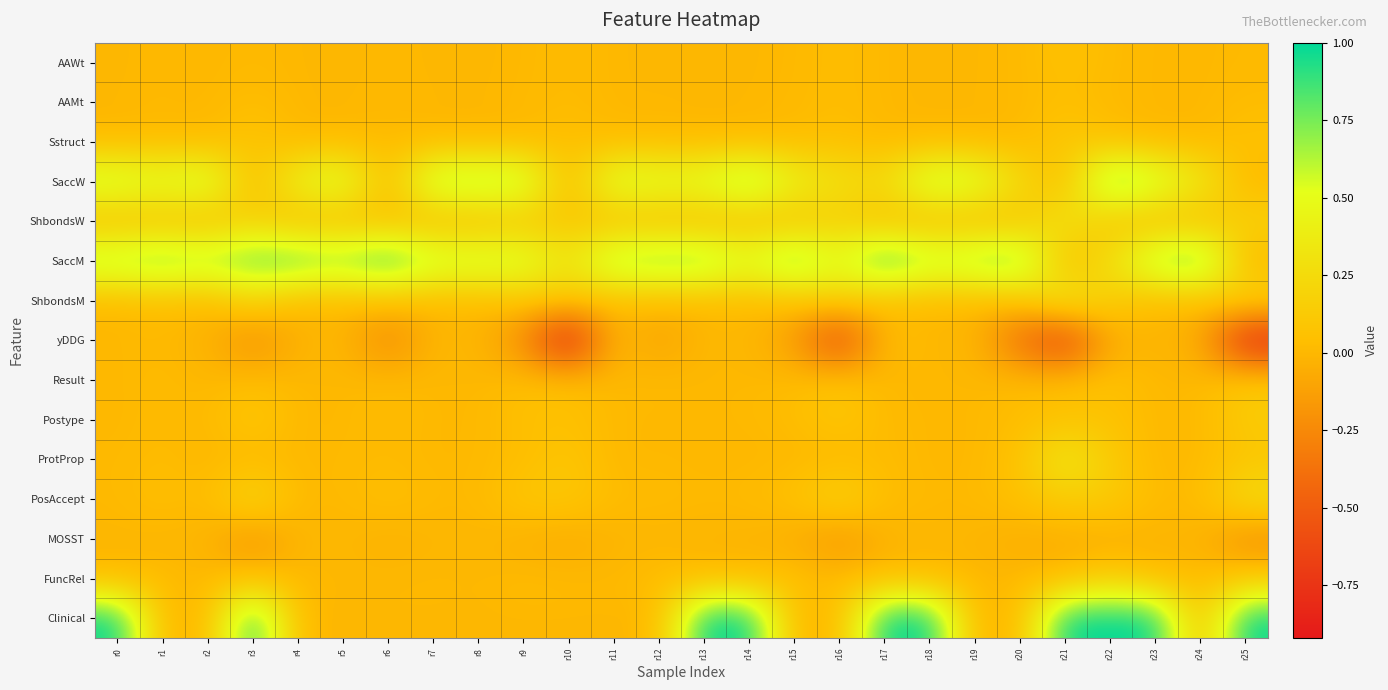

Which has a higher value, r9 or r7?

r9